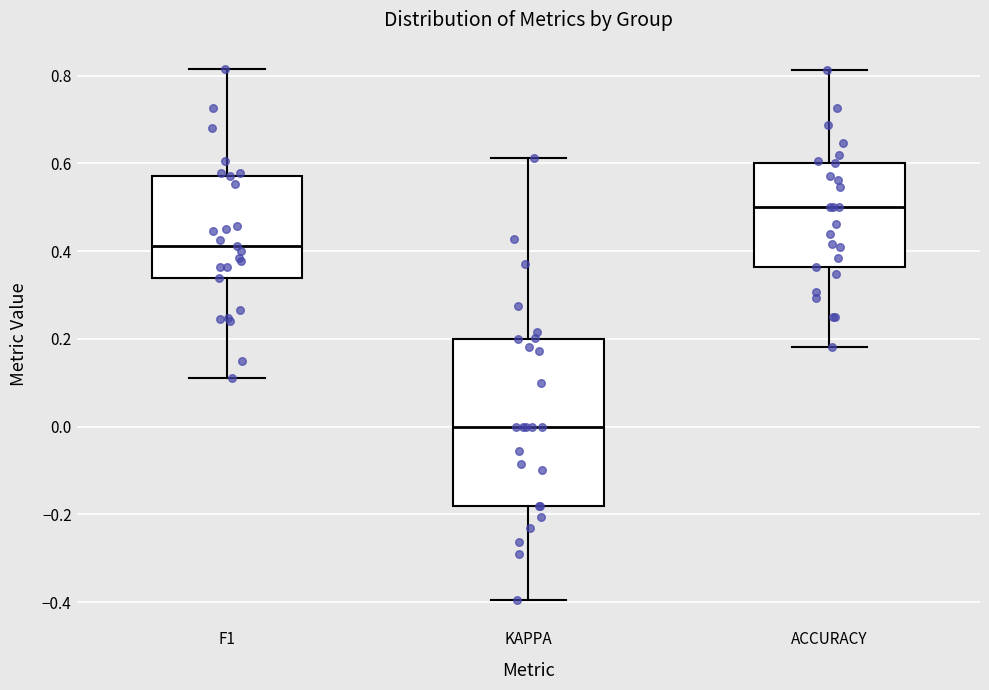

Reading left to right, transcribe this box plot: for each box, give where its median line is, the range the box spans, and where its two whiskers end, as read against the y-axis. The values are not printed on the chart, so give them approximately, as read against the axis.

F1: median 0.42, box 0.34 to 0.58, whiskers 0.12 to 0.82
KAPPA: median 0.00, box -0.18 to 0.20, whiskers -0.40 to 0.62
ACCURACY: median 0.50, box 0.36 to 0.60, whiskers 0.18 to 0.82